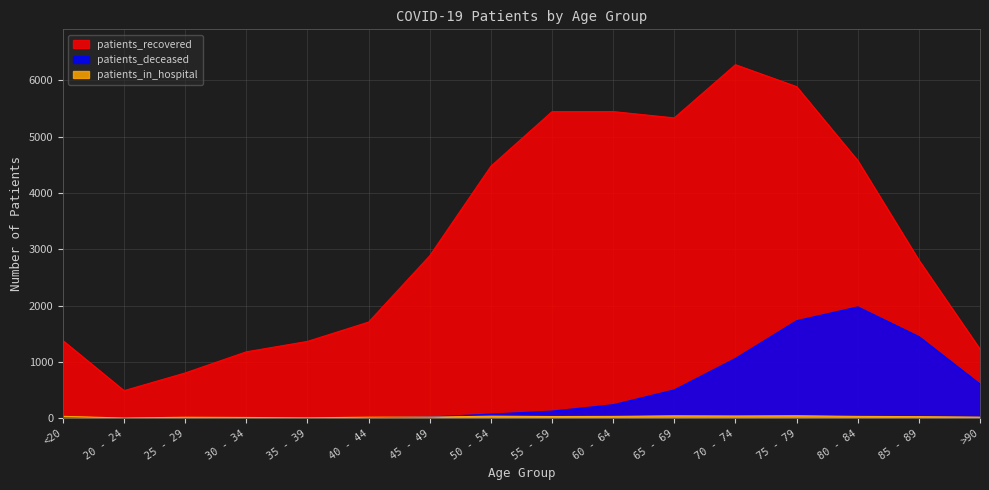

Rank the series by their maximum value, from lowest to highest.

patients_in_hospital, patients_deceased, patients_recovered